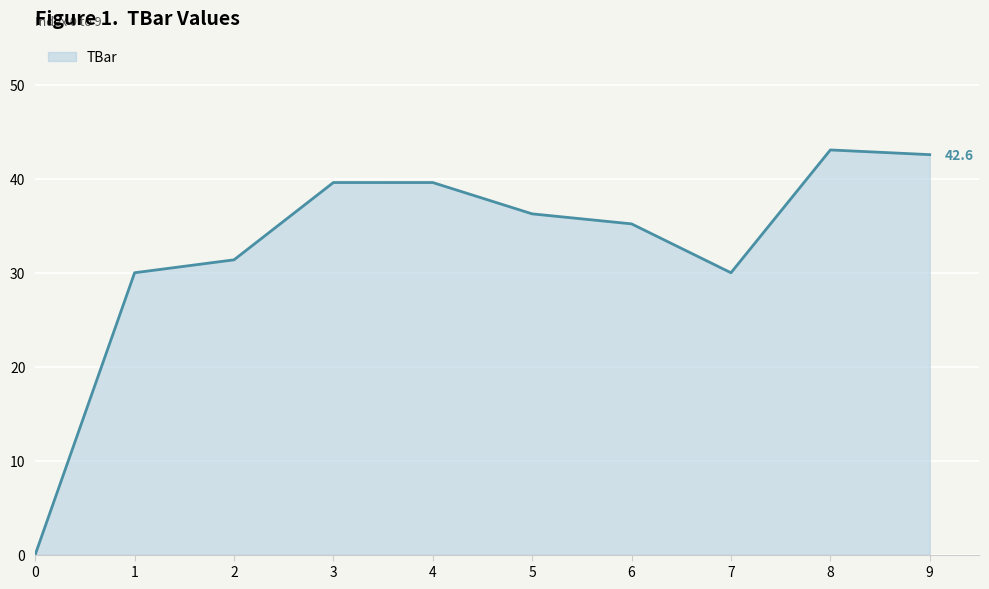

How many lines are shown in the chart?

1